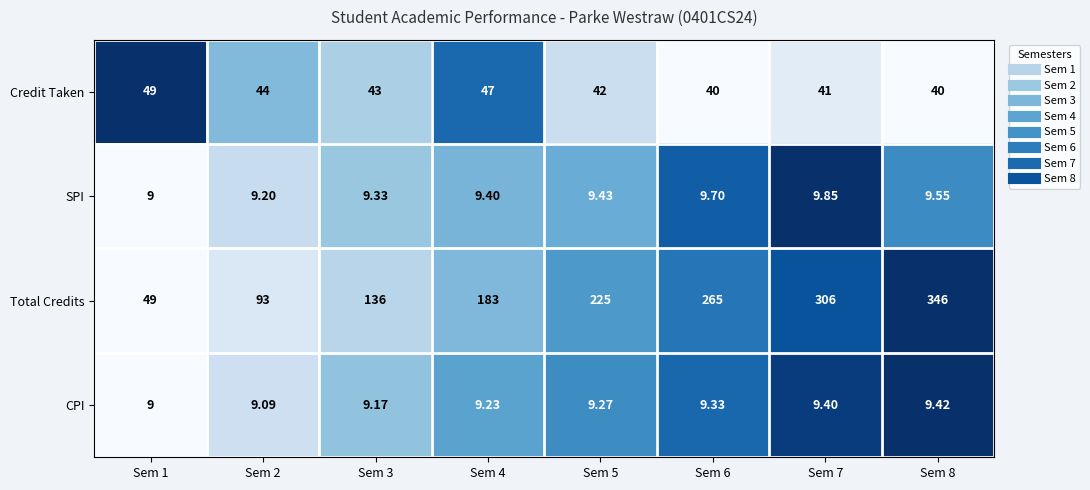

How many distinct data groups are displayed?

4